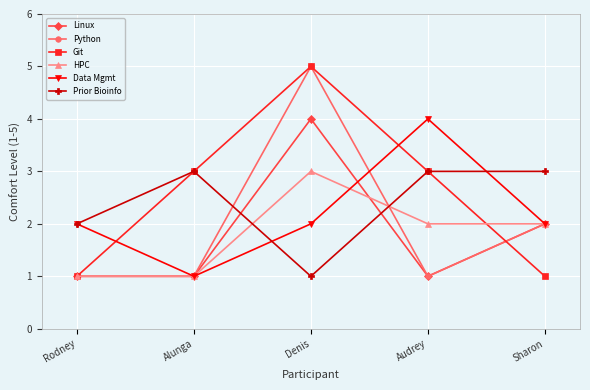

What value does the Linux series have at Alunga?

1